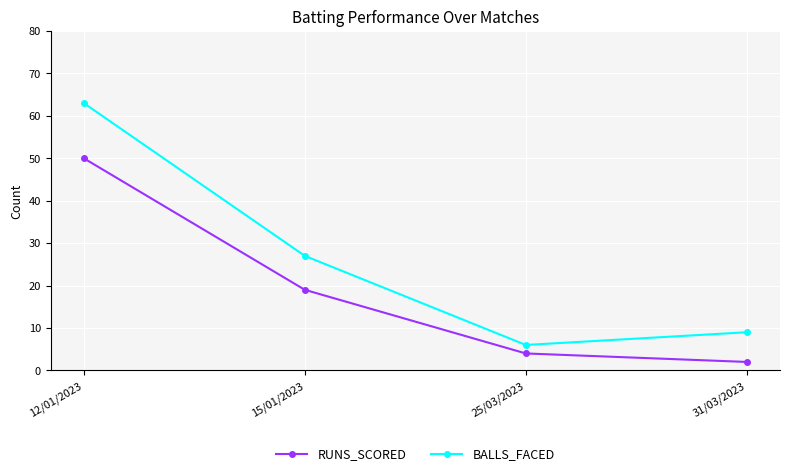

Which series has the widest spread of values?

BALLS_FACED